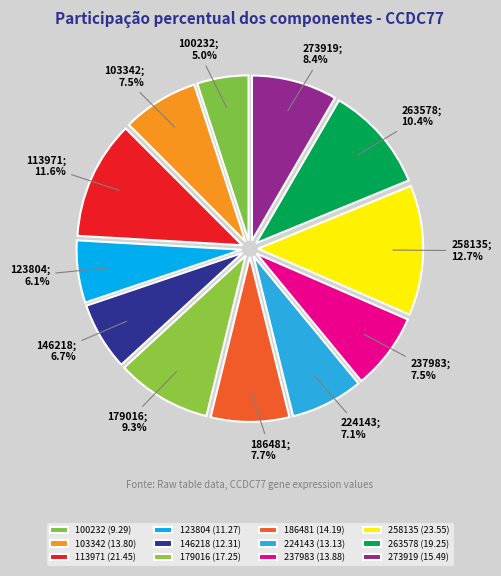

To the nearest percent, what percentage of the pie is 103342?

7%